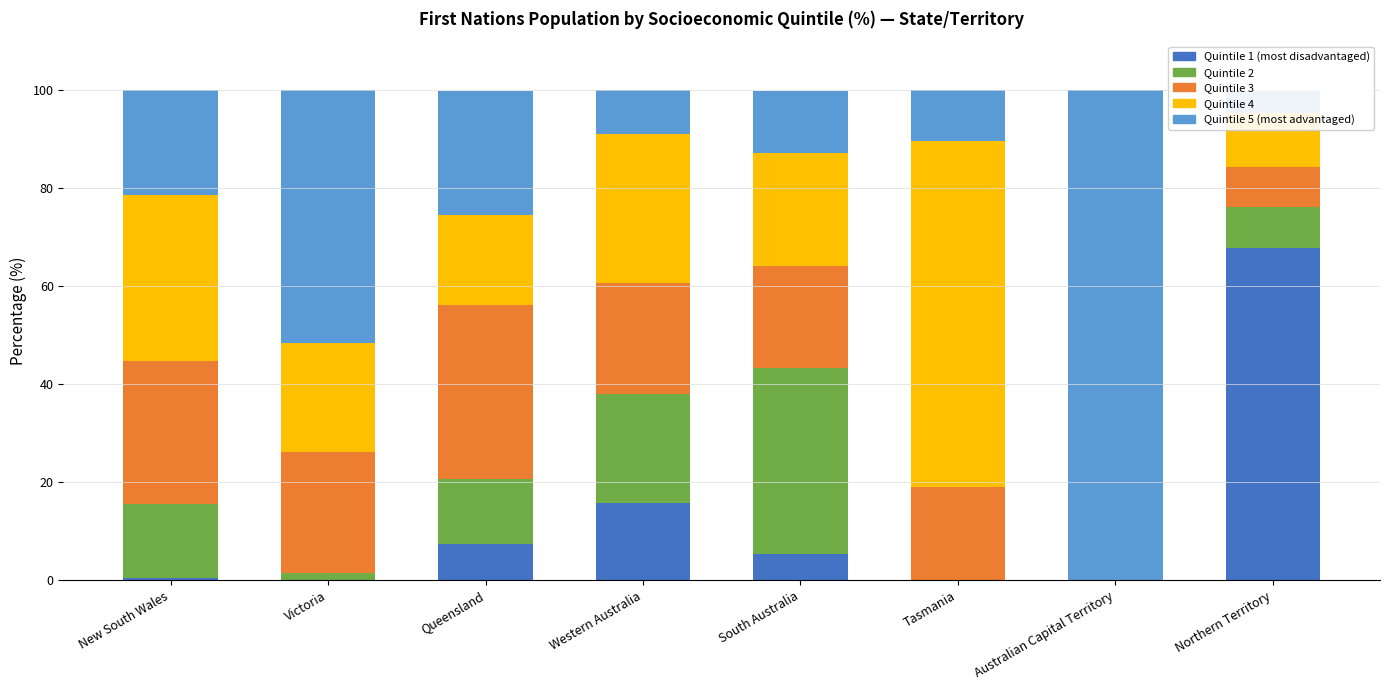

What are all the series names shown in the legend?

Quintile 1 (most disadvantaged), Quintile 2, Quintile 3, Quintile 4, Quintile 5 (most advantaged)